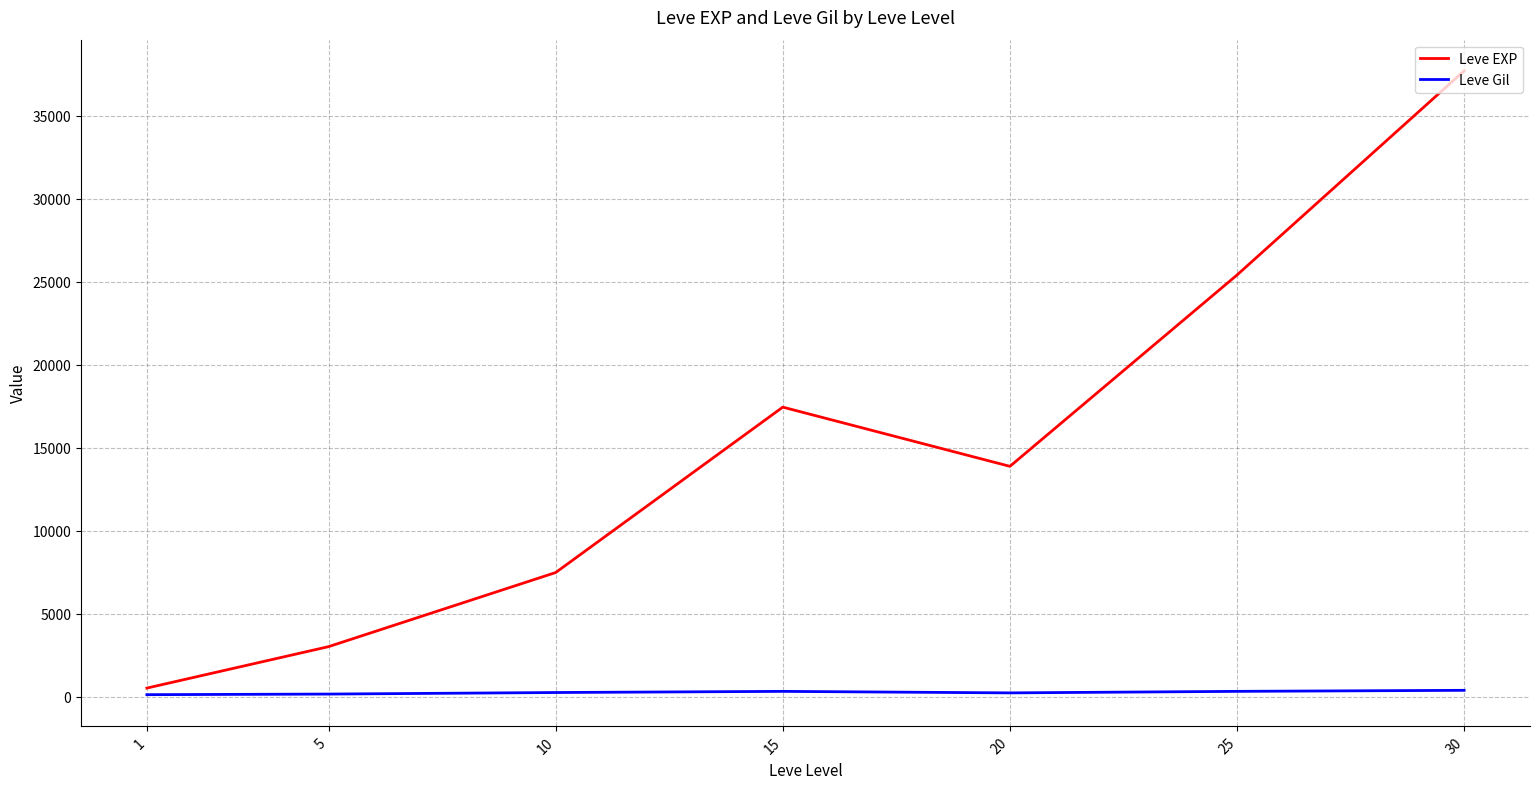

What is the minimum value for Leve Gil?

113.0